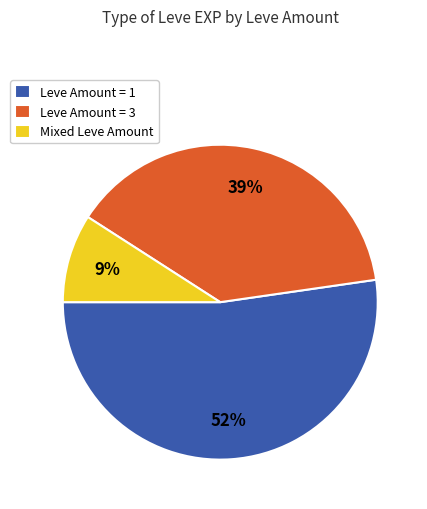

Between Mixed Leve Amount and Leve Amount = 1, which is larger?

Leve Amount = 1